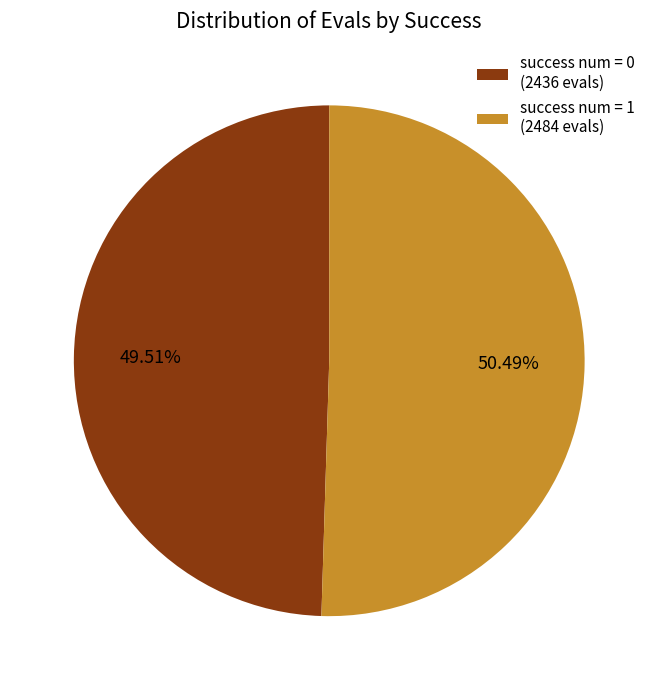

Between success num = 0 (2436 evals) and success num = 1 (2484 evals), which is larger?

success num = 1 (2484 evals)